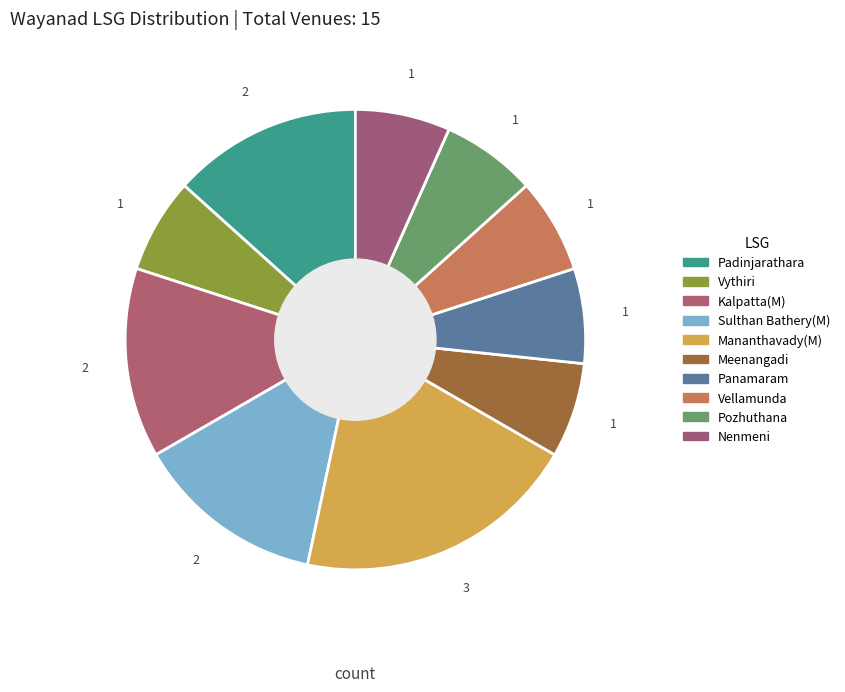

How many segments does this pie chart have?

10